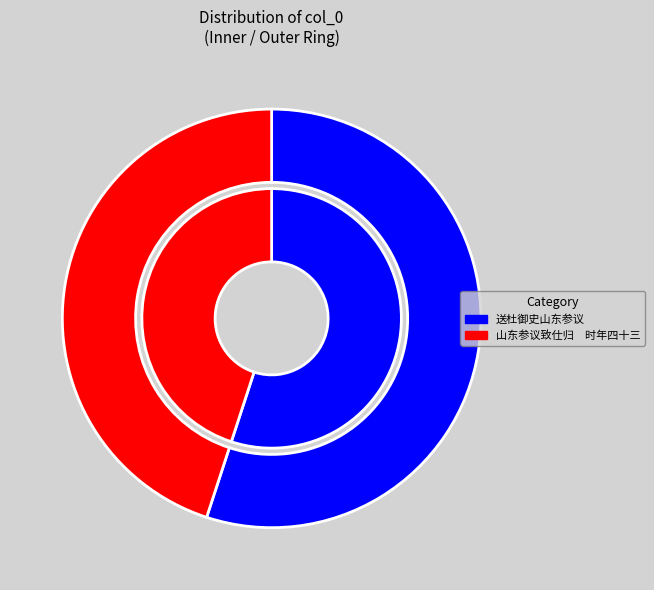

How many segments does this pie chart have?

2